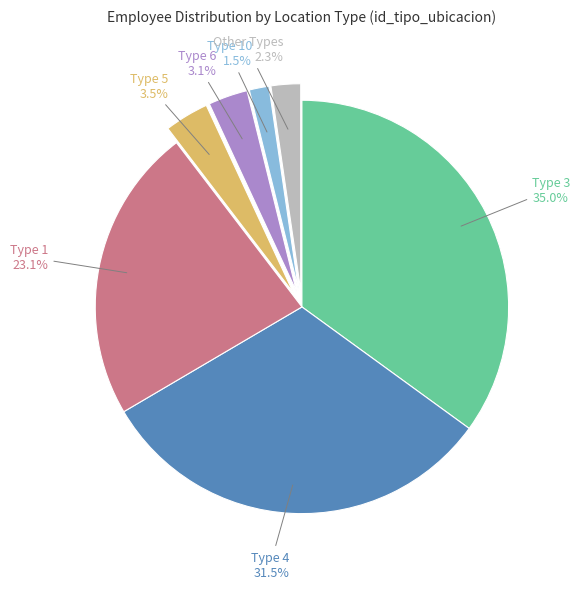

Does any single category account for the majority?

No